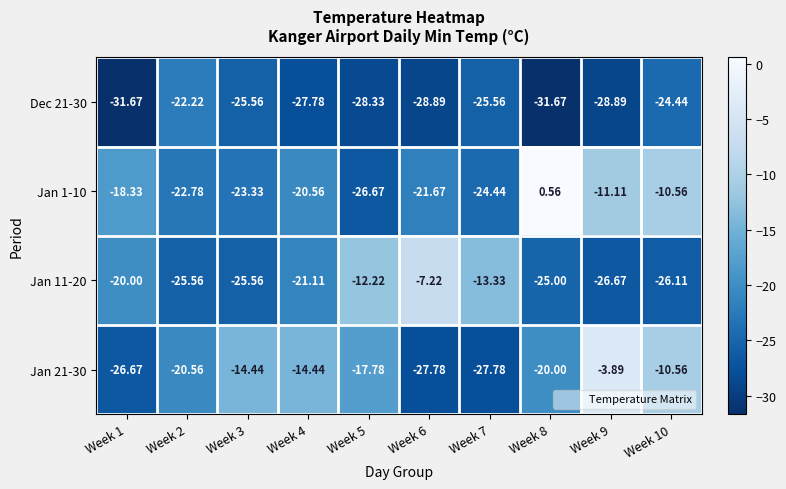

Between Week 7 and Week 8, which series saw the biggest shift?

Jan 1-10